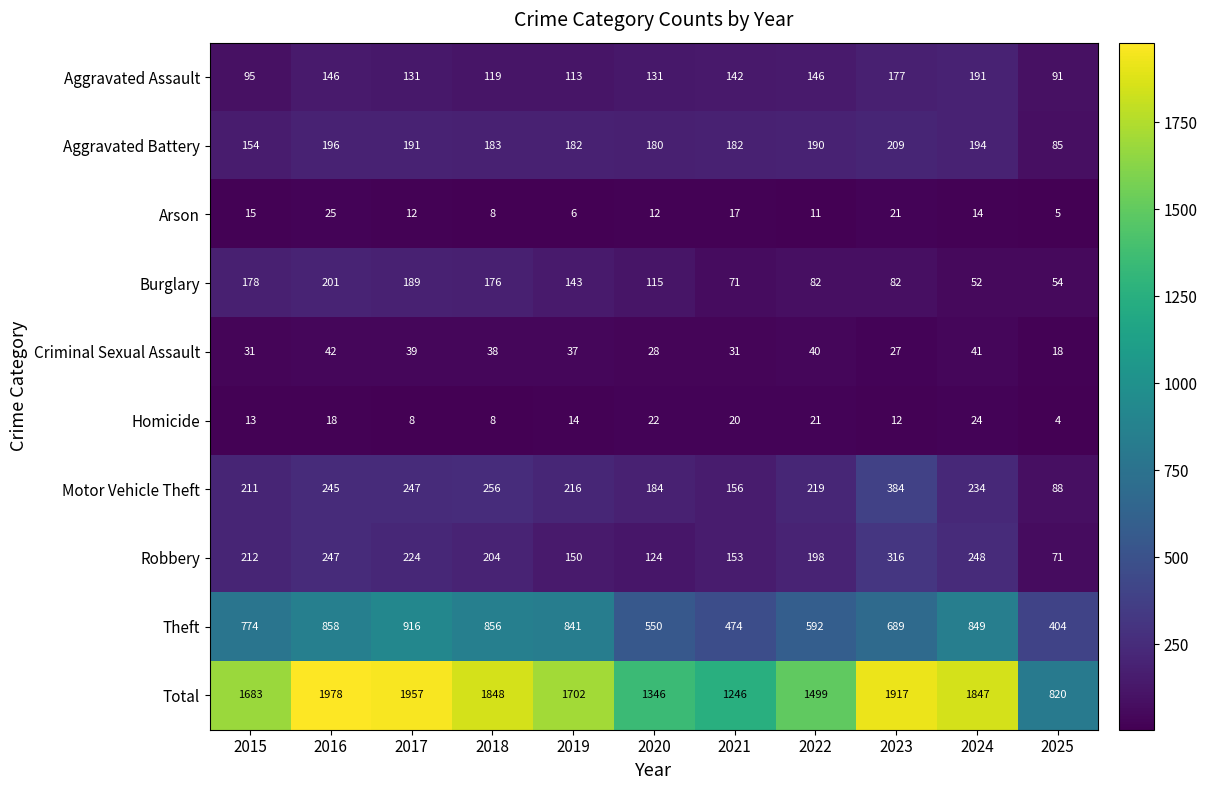

List the series in order of their peak value, highest first.

Total, Theft, Motor Vehicle Theft, Robbery, Aggravated Battery, Burglary, Aggravated Assault, Criminal Sexual Assault, Arson, Homicide